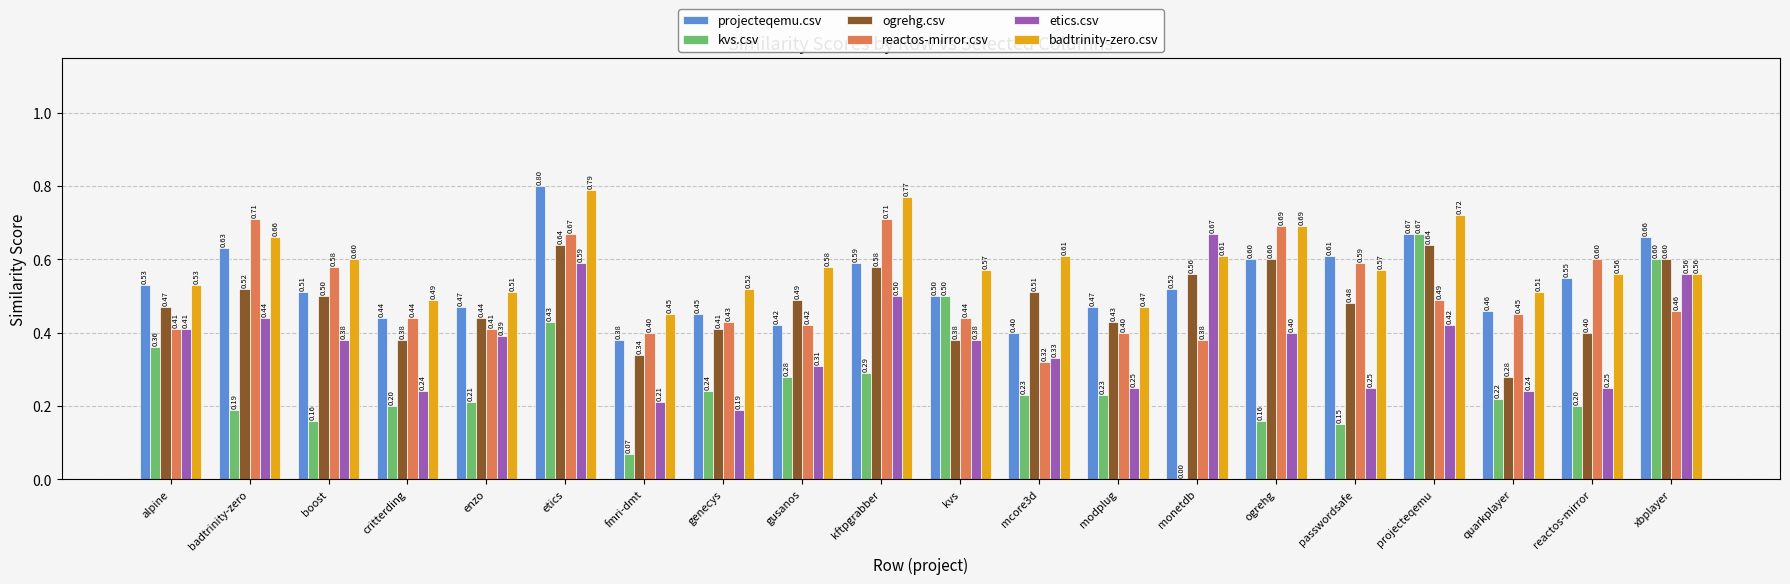

What is the sum of all projecteqemu.csv values?

10.7